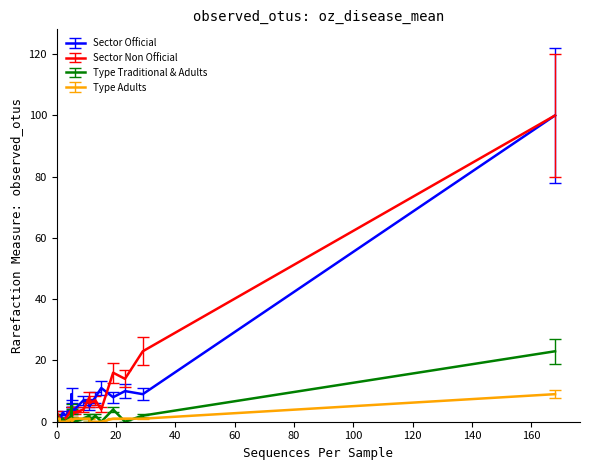

How many Type Adults values are between 0 and 1?

19